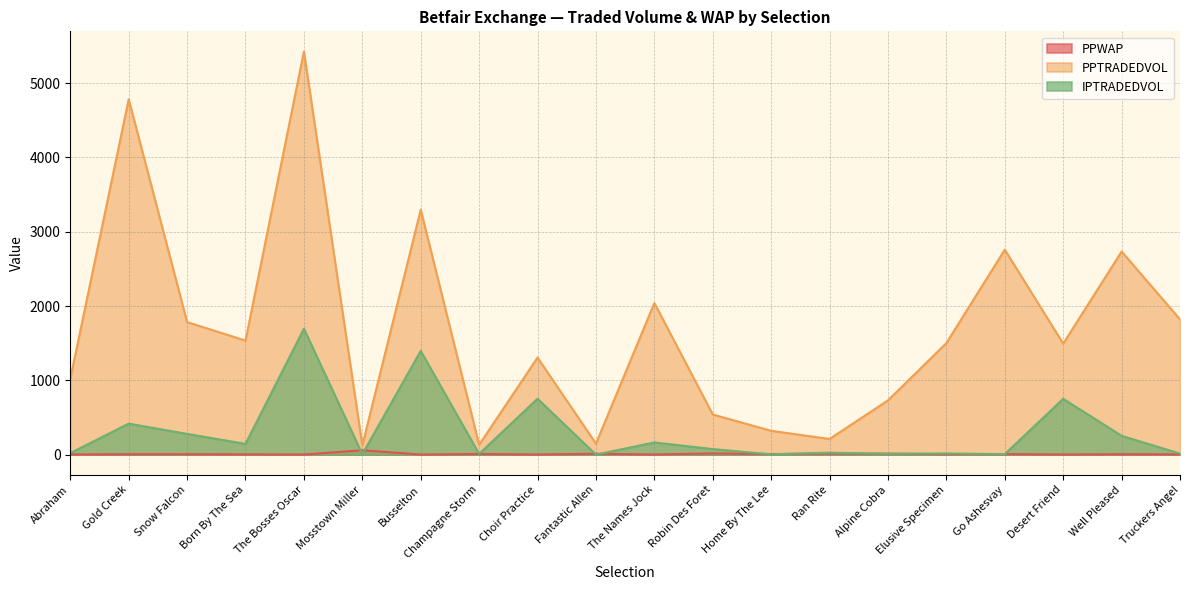

At how many categories does at least one series exceed 5324?

1